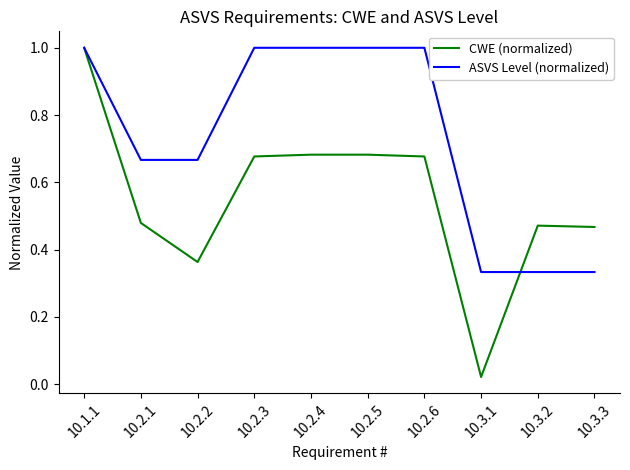

Between 10.1.1 and 10.2.5, which series saw the biggest shift?

CWE (normalized)